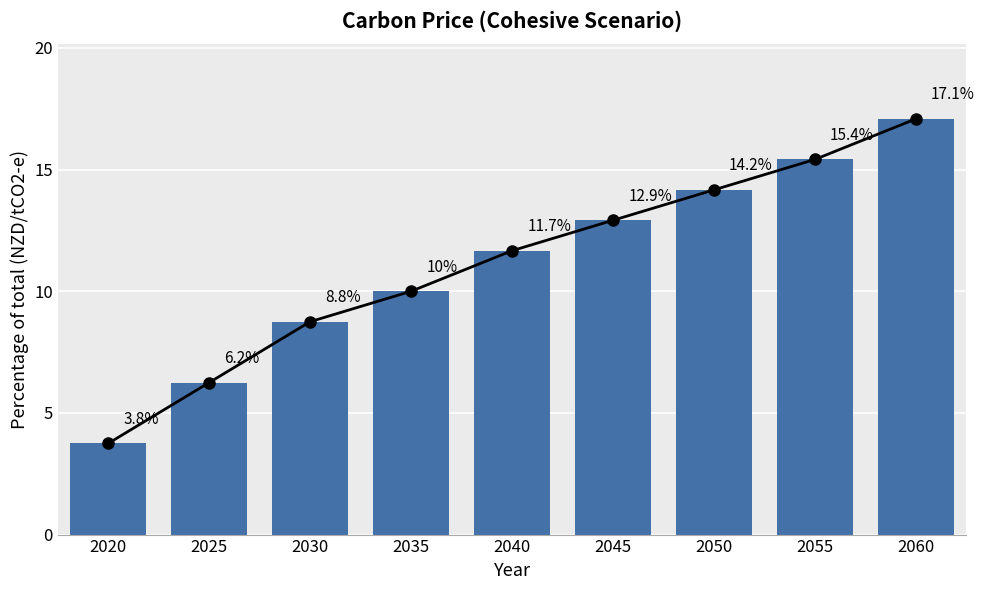

Reading right to left, what are all the values shown in this chart?

2060=17.1	2055=15.4	2050=14.2	2045=12.9	2040=11.7	2035=10.0	2030=8.8	2025=6.2	2020=3.8